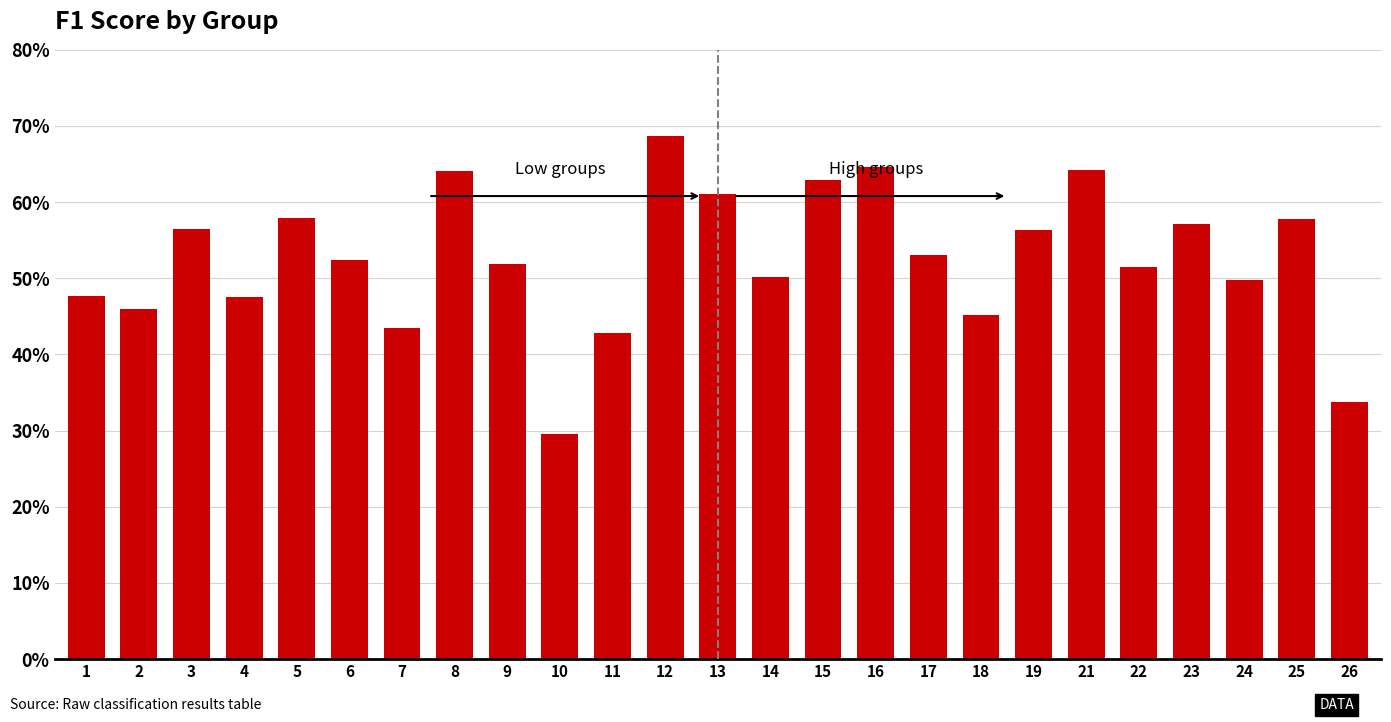

The value at 8 is 0.6. True or false?

True